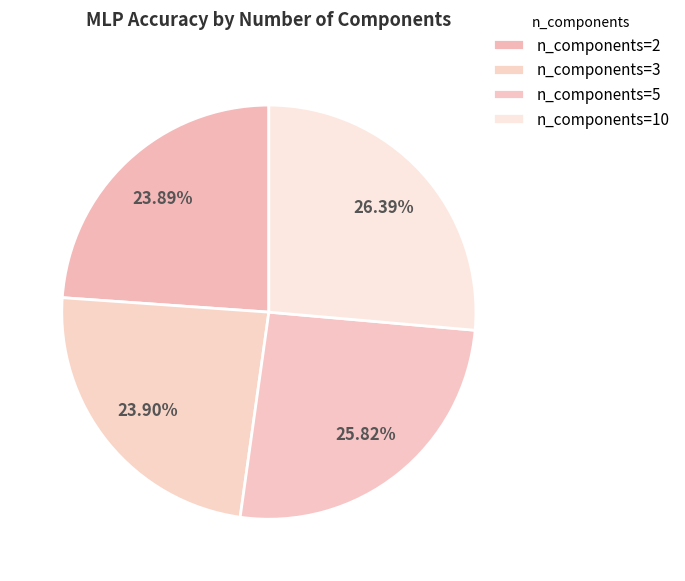

Count the number of slices in the pie.

4